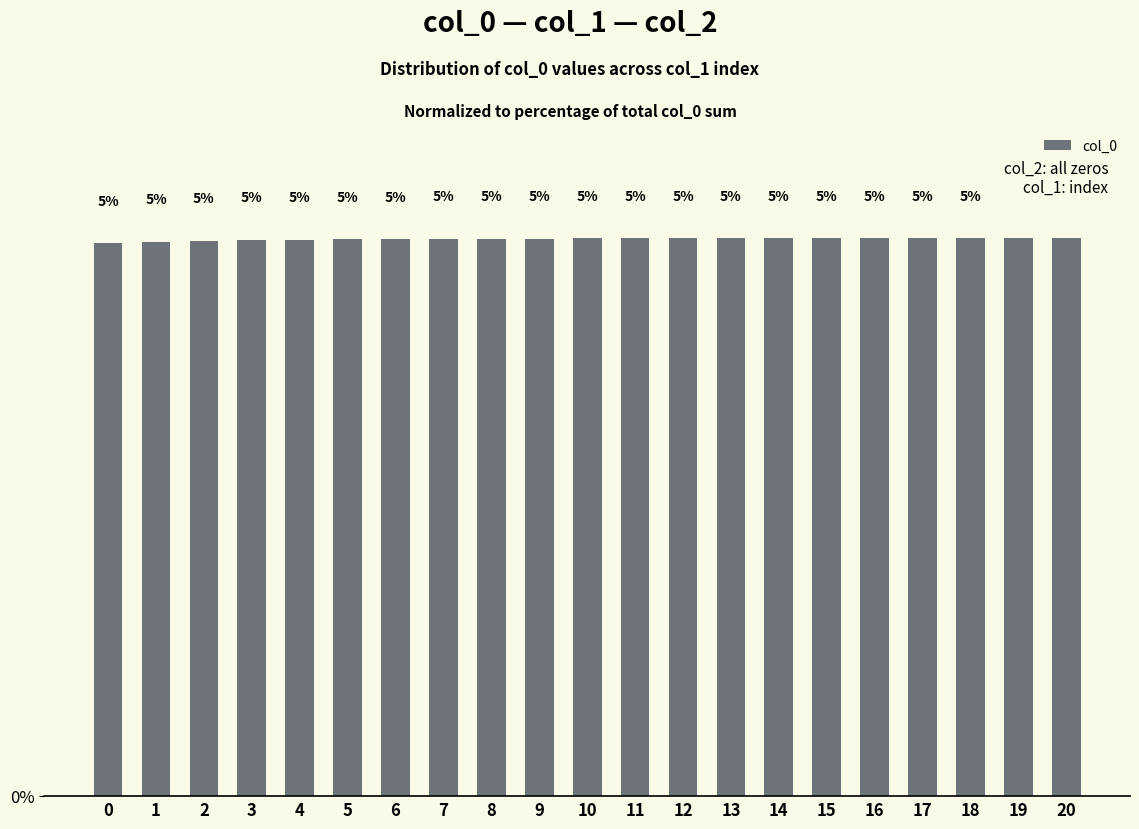

How many bars are there in total?

21